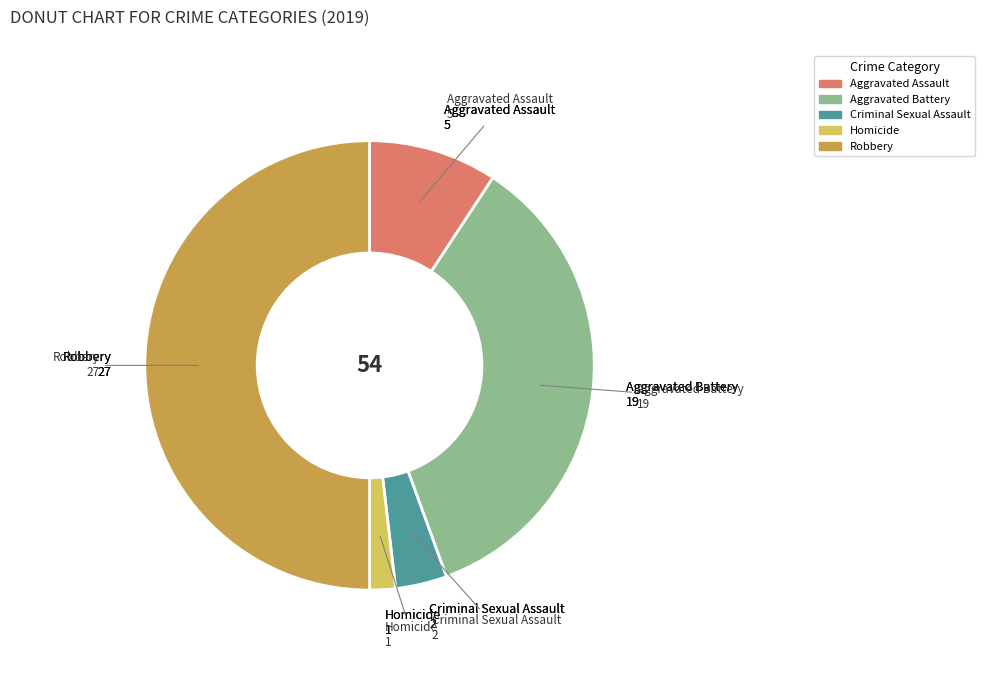

Rank the categories by value from lowest to highest.

Homicide, Criminal Sexual Assault, Aggravated Assault, Aggravated Battery, Robbery